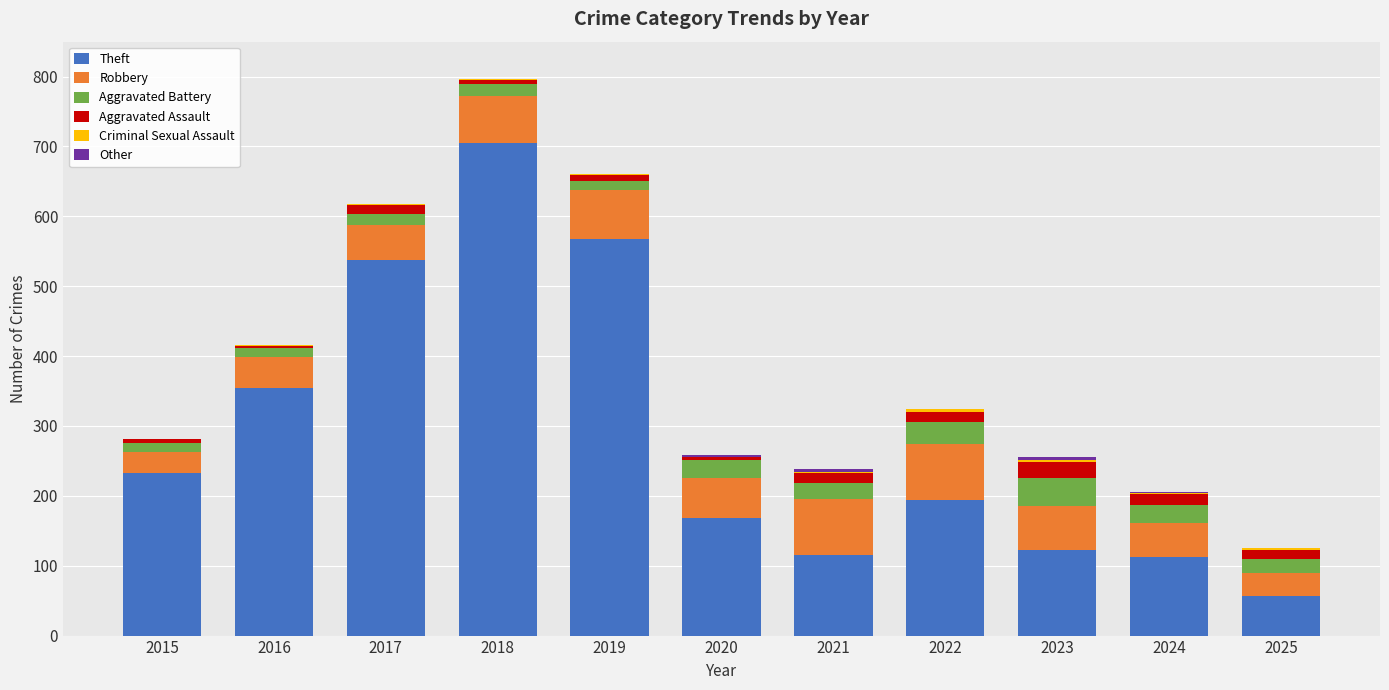

At which category is the sum across all series the highest?

2018